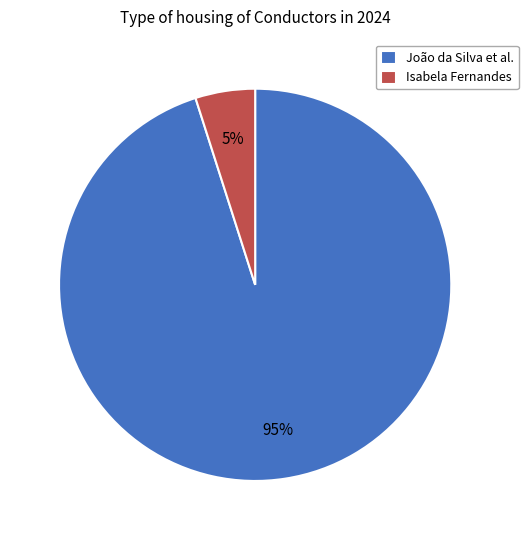

Which has a higher value, João da Silva et al. or Isabela Fernandes?

João da Silva et al.